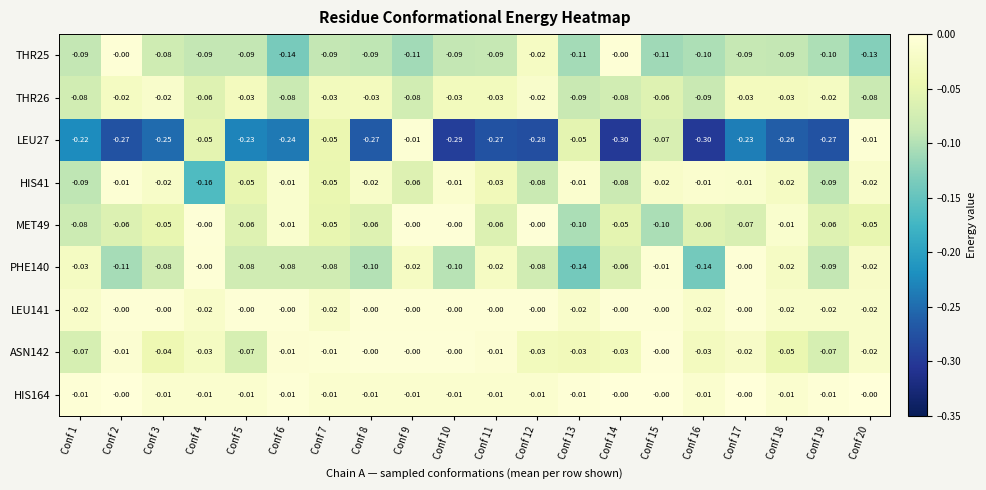

Is the value of LEU141 at Conf 5 greater than the value of MET49 at Conf 19?

Yes